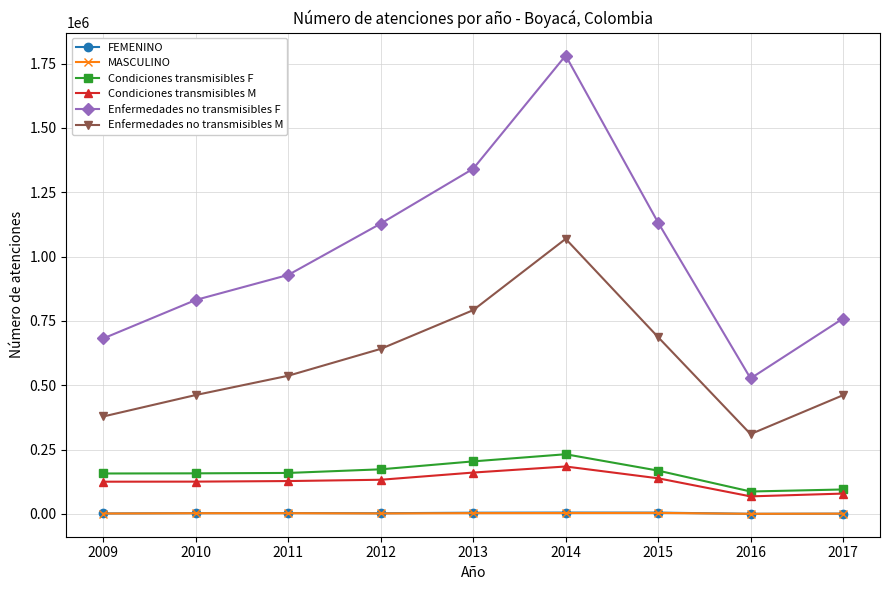

True or false: Enfermedades no transmisibles F and MASCULINO intersect in this chart.

False